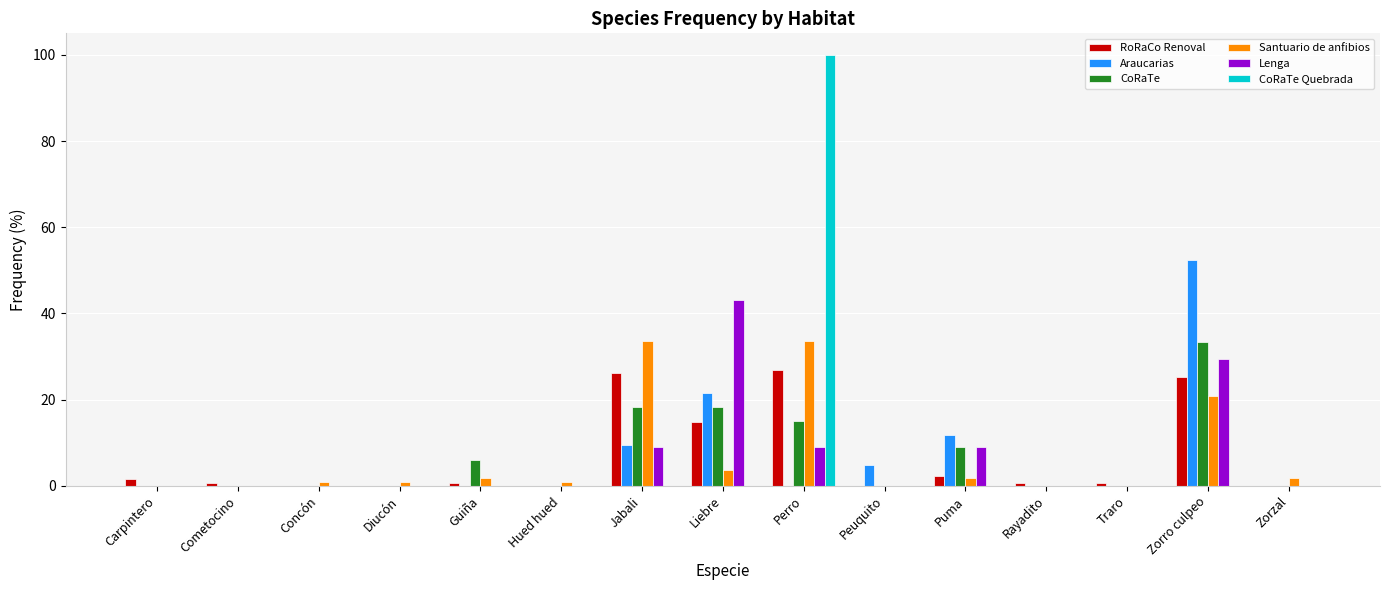

Count the number of categories in the chart.

15